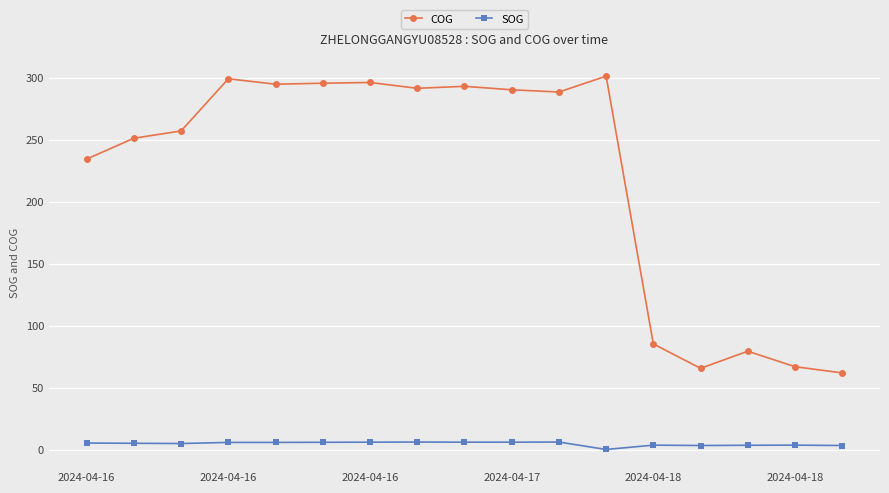

True or false: SOG and COG intersect in this chart.

False